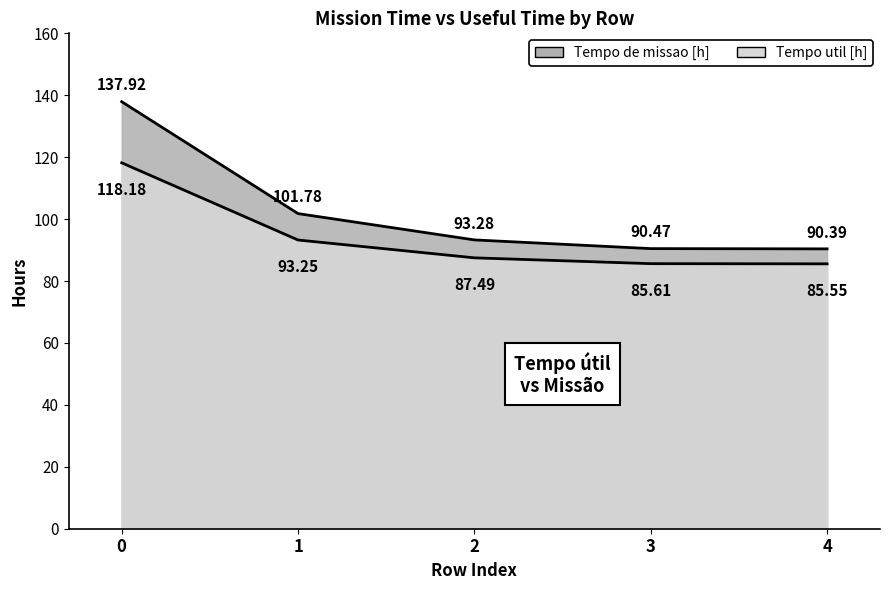

Read the value at 3.

90.5